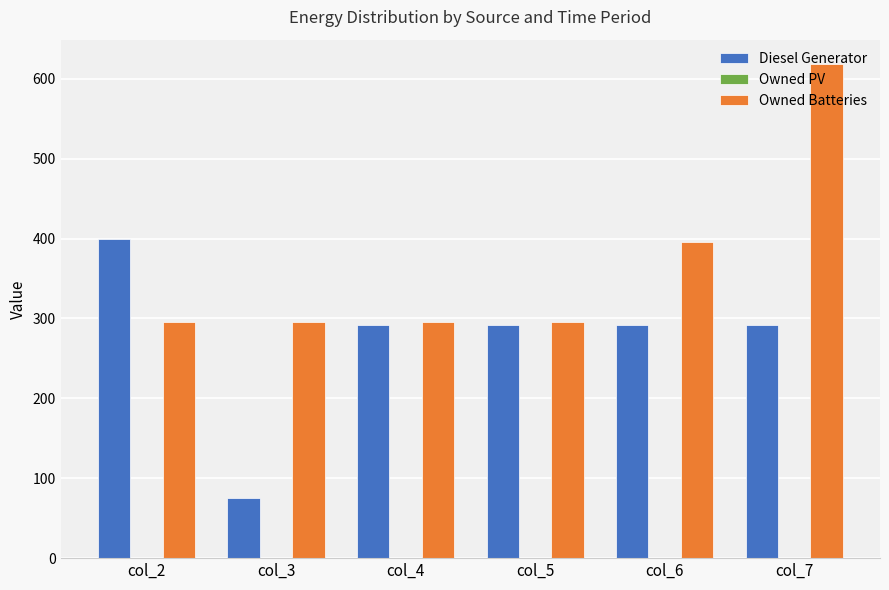

Rank the series by their average value, from highest to lowest.

Owned Batteries, Diesel Generator